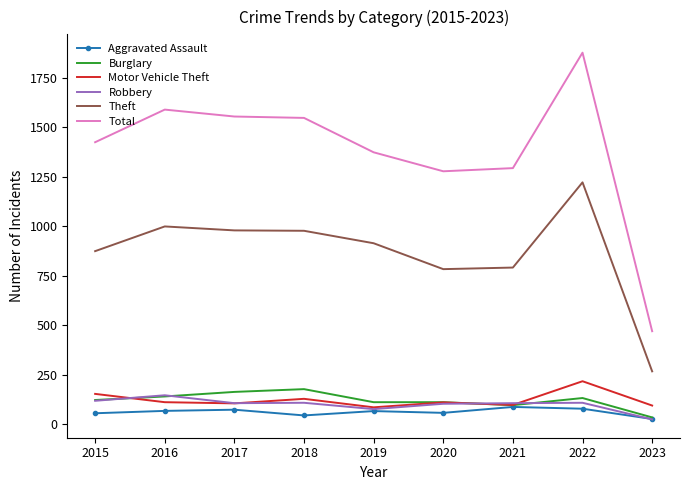

True or false: Total and Theft cross at least once.

False